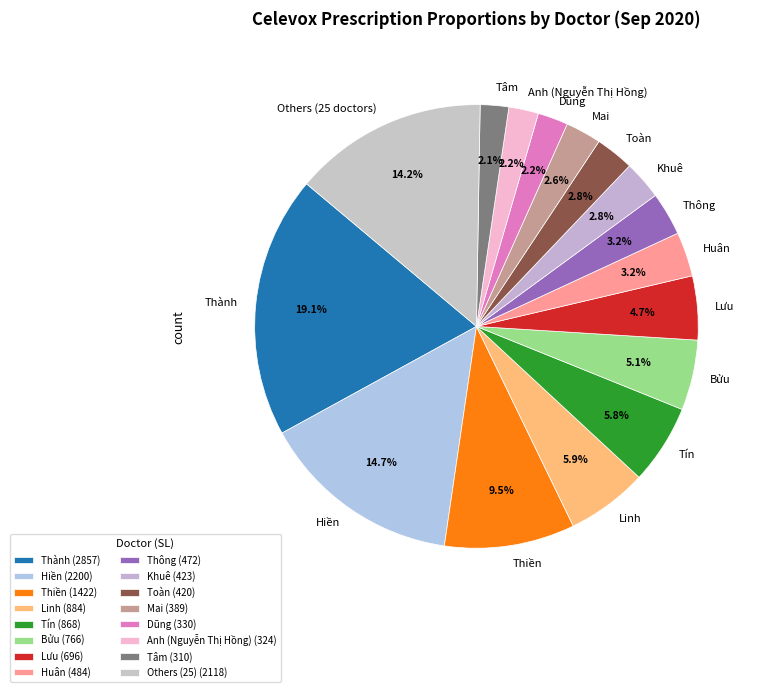

Do Tín and Hiền together represent more than half of the pie?

No